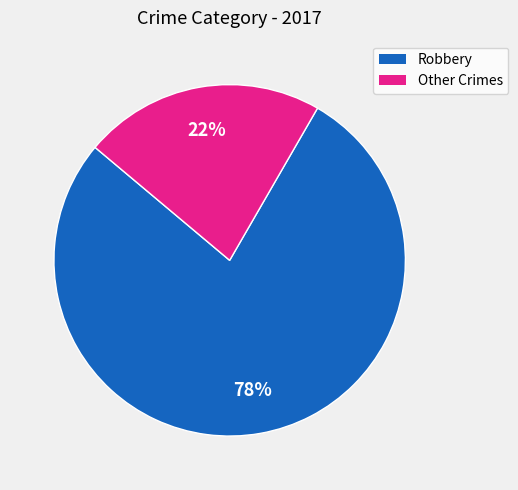

To the nearest percent, what is the difference between the largest and smallest slice percentages?

56%